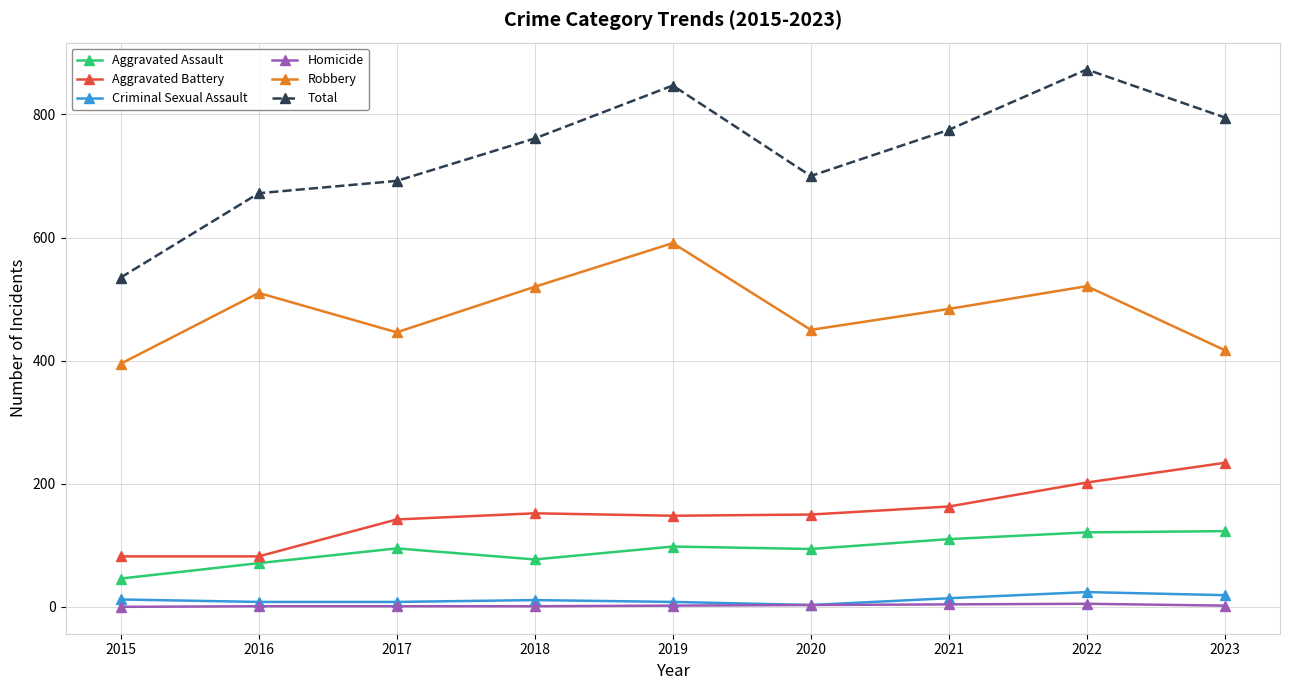

Is the value of Total at 2022 greater than the value of Criminal Sexual Assault at 2022?

Yes